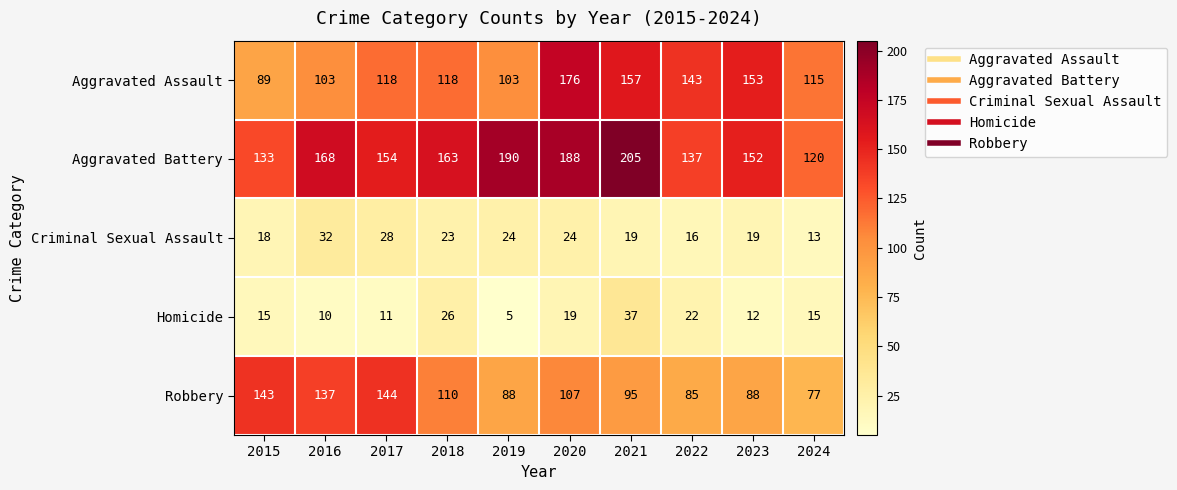

True or false: Aggravated Assault has a value of 153 at 2023.

True